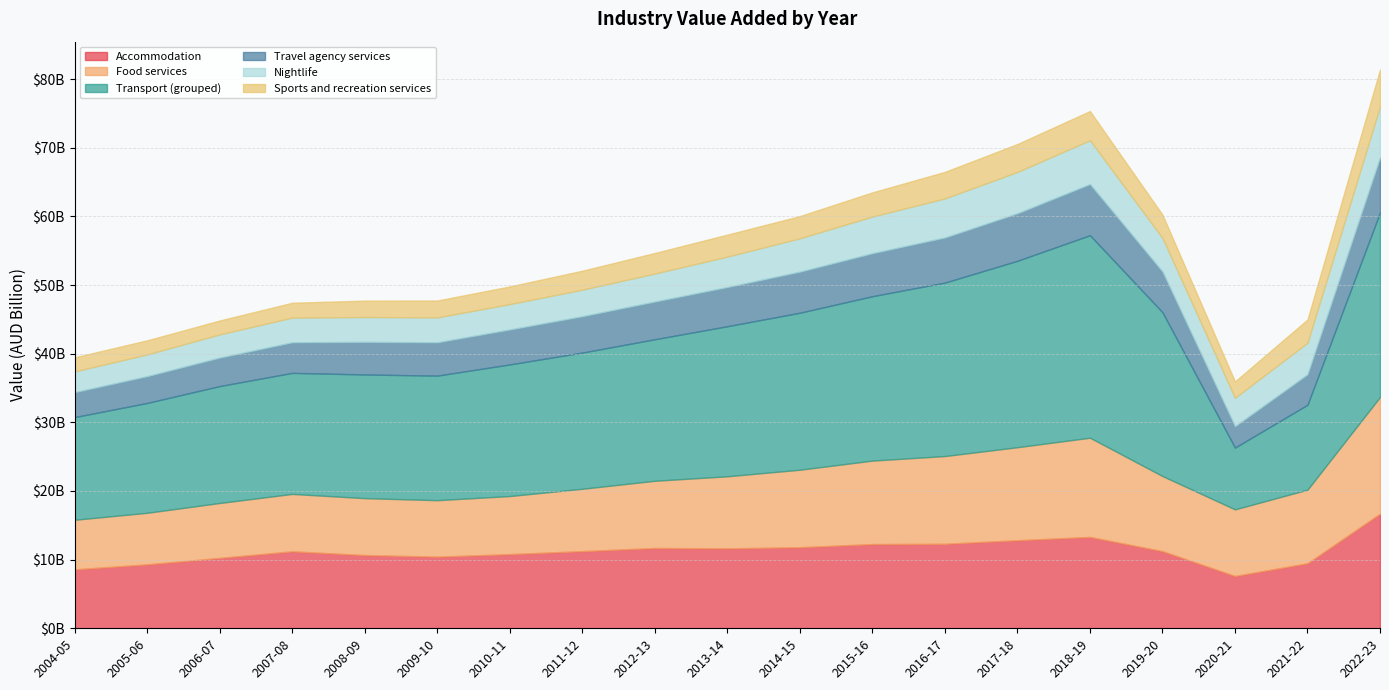

What is the value of the Accommodation point at the 5th from the left?

10665000000